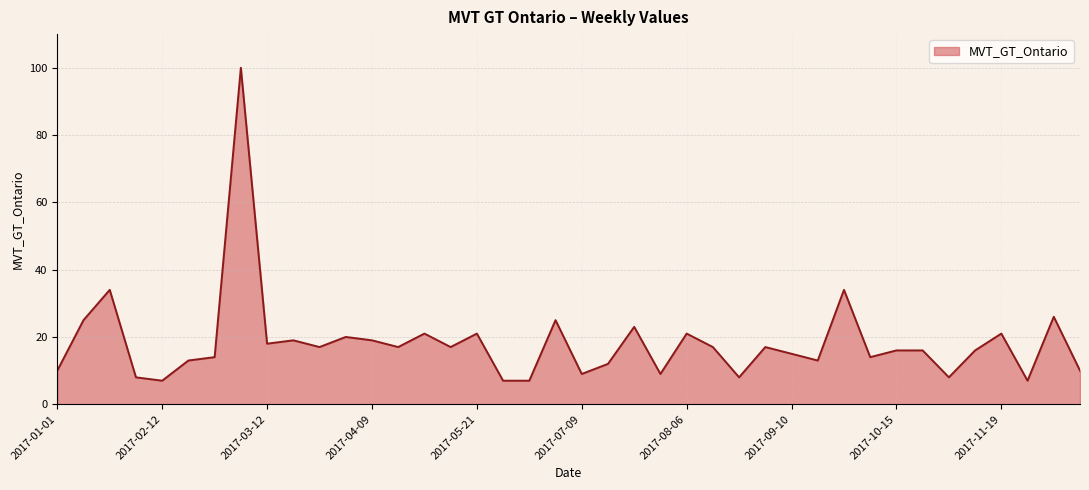

What is the minimum value shown in the chart?

7